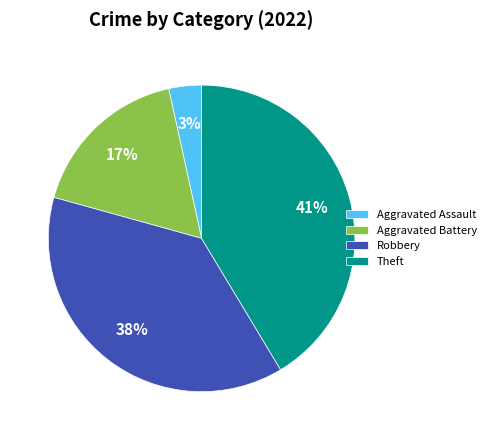

The Theft slice represents 47% of the pie. True or false?

False